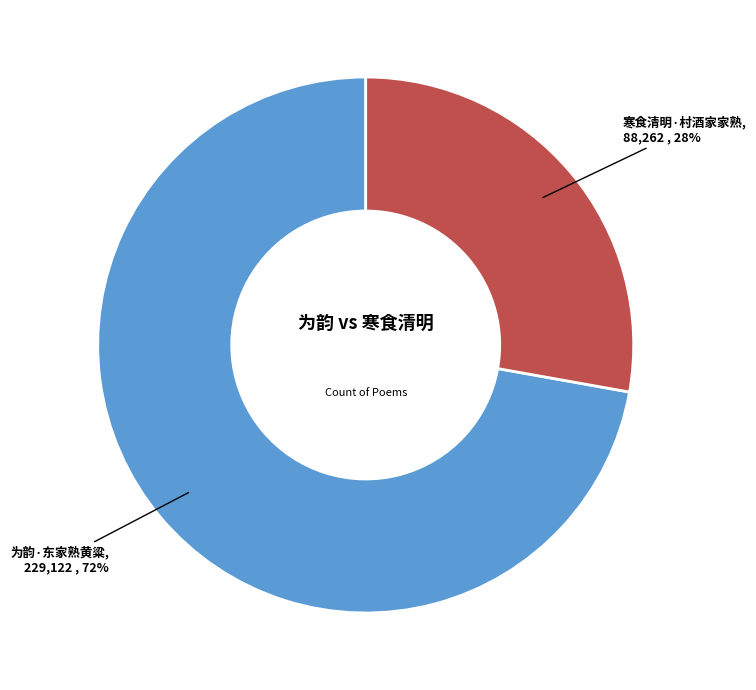

True or false: 寒食清明·村酒家家熟 accounts for 16% of the total.

False